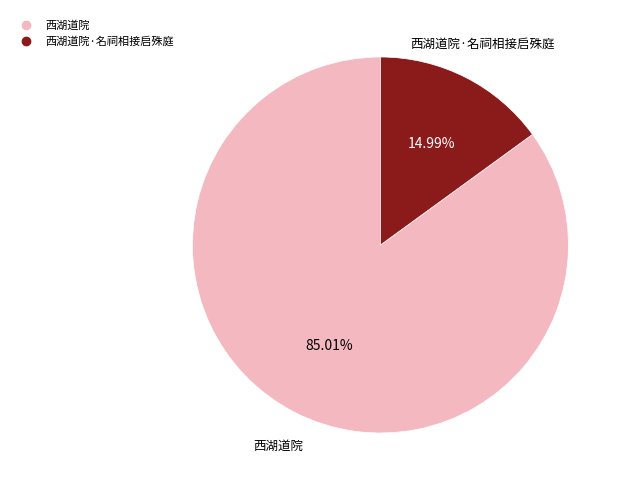

Does any single category account for the majority?

Yes